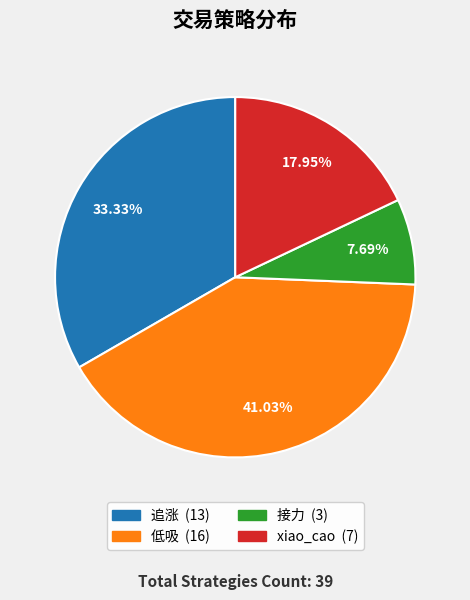

Which has a higher value, 低吸 or 接力?

低吸